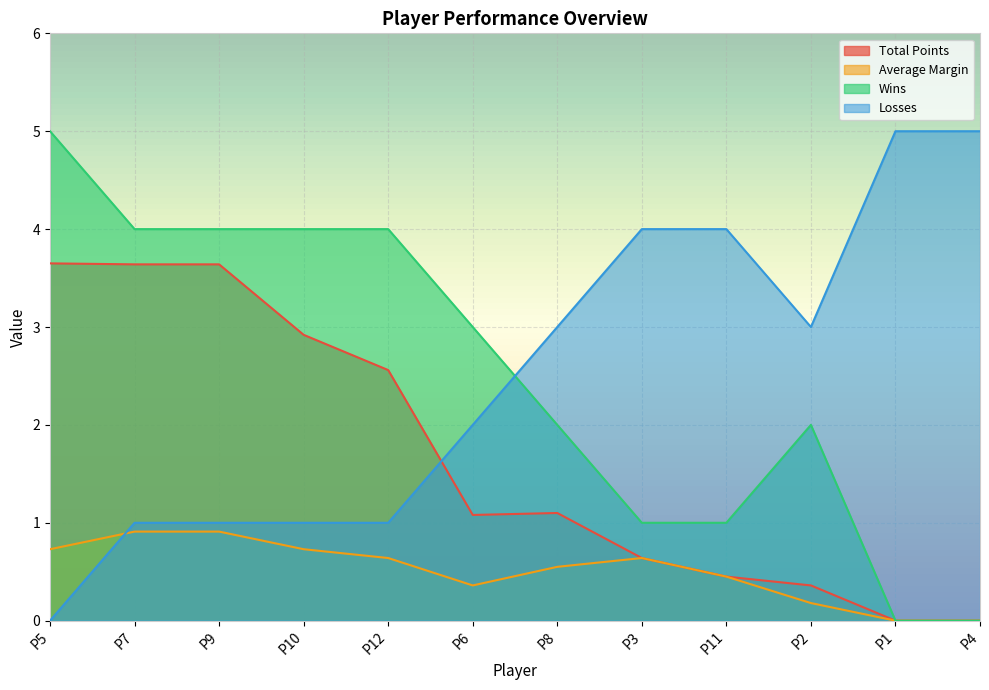

Reading left to right, list all the values displayed in this chart.

Total Points: 3.6	3.6	3.6	2.9	2.6	1.1	1.1	0.6	0.5	0.4	0.0	0.0
Average Margin: 0.7	0.9	0.9	0.7	0.6	0.4	0.6	0.6	0.5	0.2	0.0	0.0
Wins: 5.0	4.0	4.0	4.0	4.0	3.0	2.0	1.0	1.0	2.0	0.0	0.0
Losses: 0.0	1.0	1.0	1.0	1.0	2.0	3.0	4.0	4.0	3.0	5.0	5.0